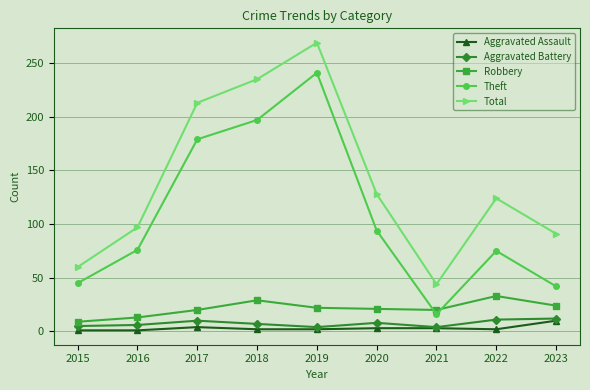

At how many categories does at least one series exceed 158?

3